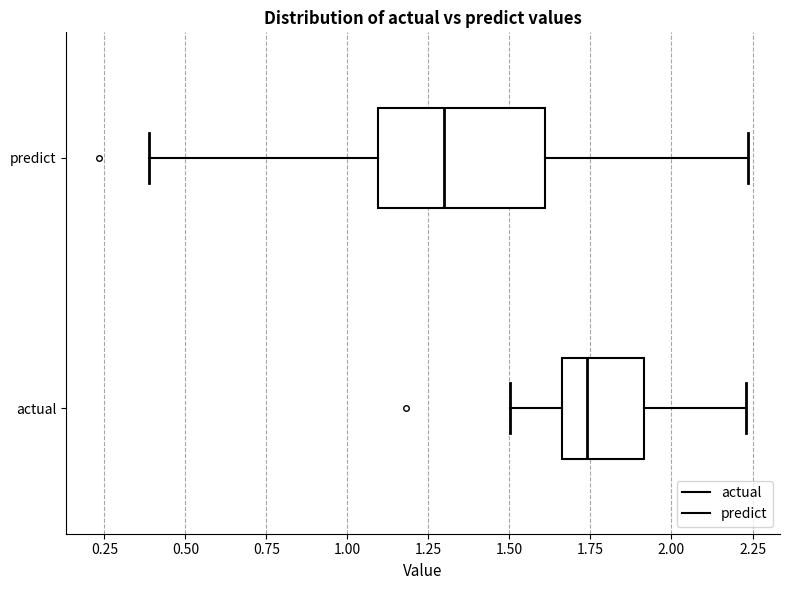

Where is the left edge of the box for predict on the x-axis? The values are not printed on the chart, so give them approximately, as read against the axis.

1.10